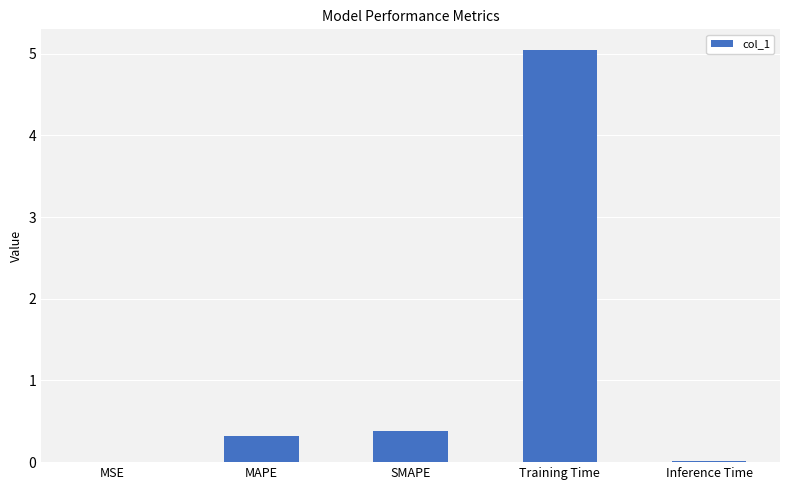

True or false: the data shows 1.6 at Training Time.

False